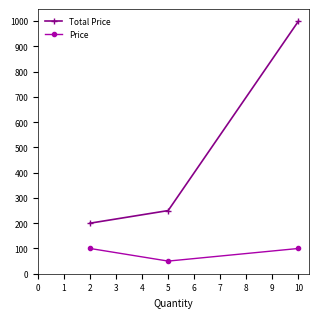

What is the difference between the highest and lowest values at 2?

100